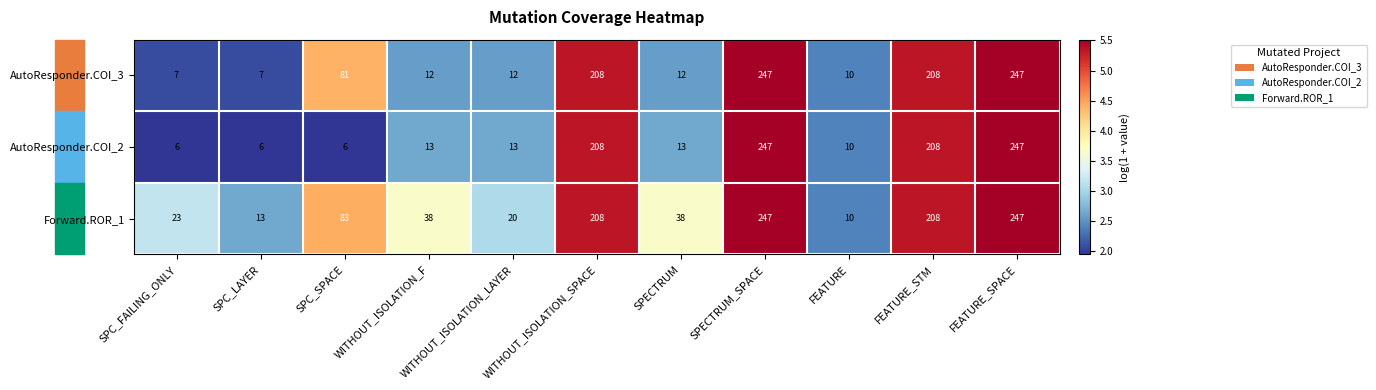

Where is AutoResponder.COI_3 nearest to the value 127?

SPC_SPACE